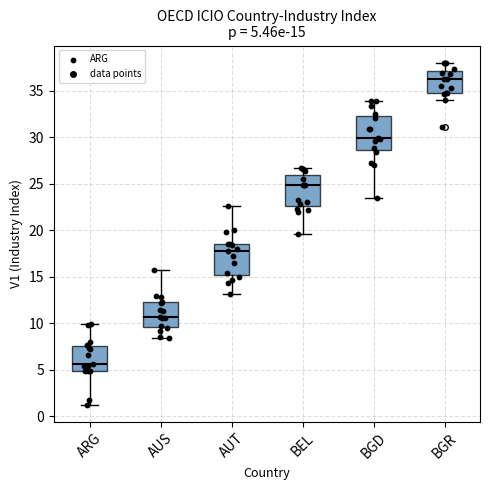

Which box has the highest median line?

BGR